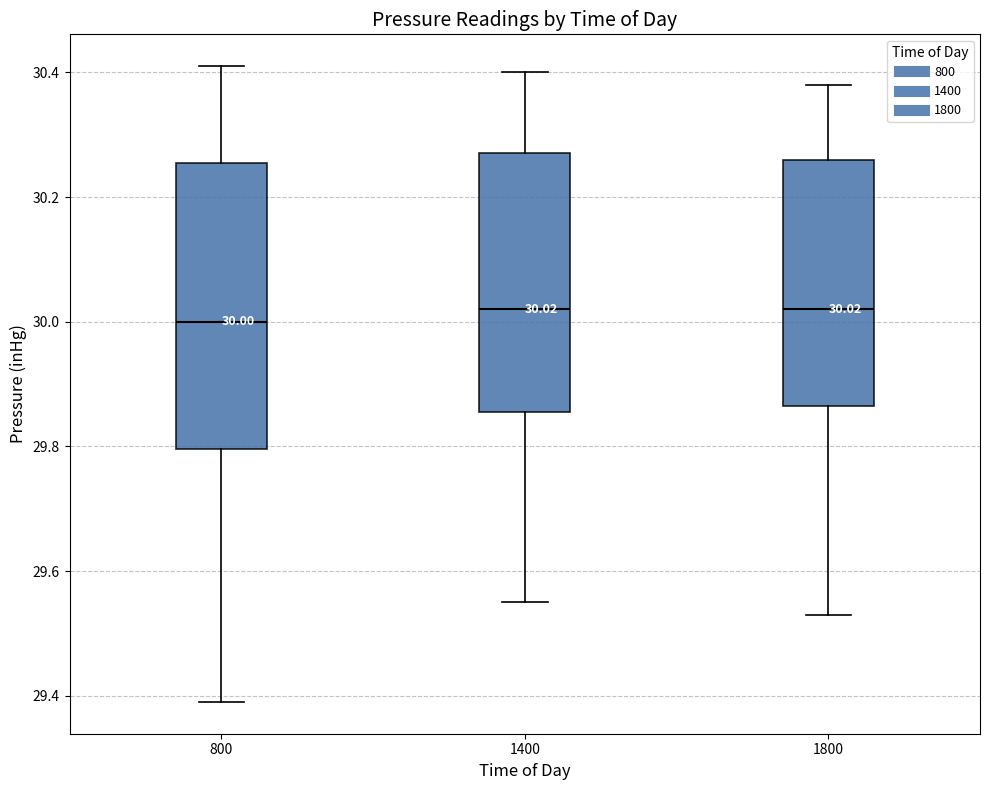

Which box is the tallest, from its lower edge to its upper edge?

800